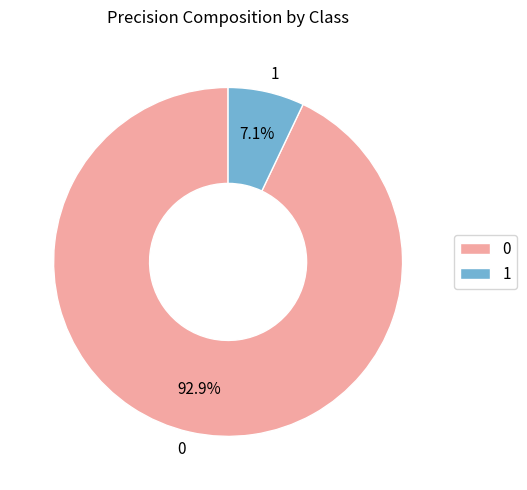

What percentage do 0 and 1 together represent?

100.0%